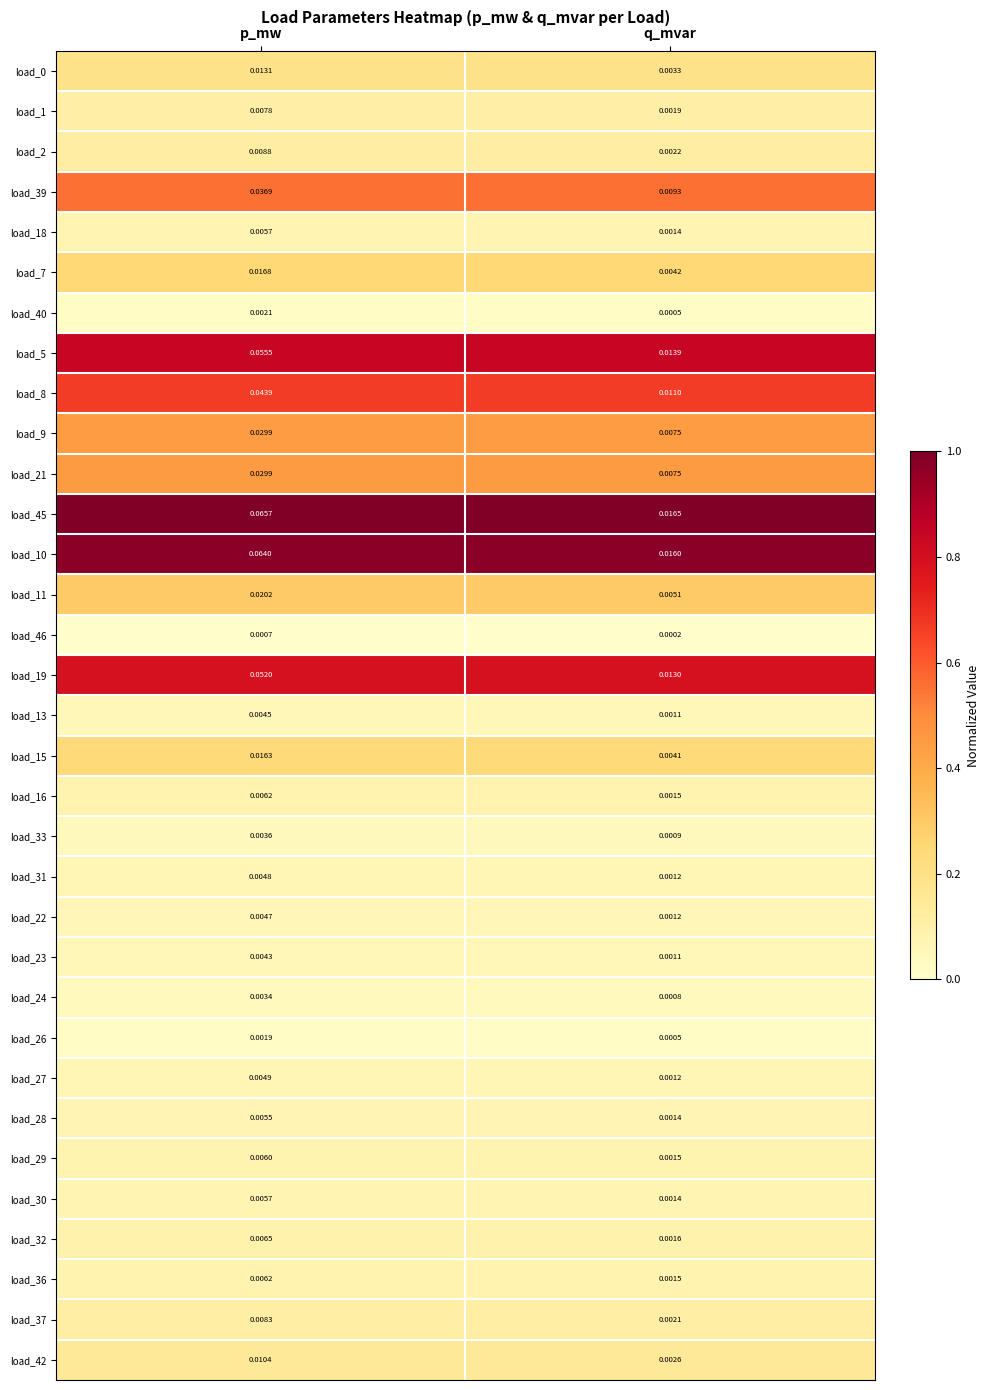

Is the value of load_40 at p_mw greater than the value of load_27 at p_mw?

No